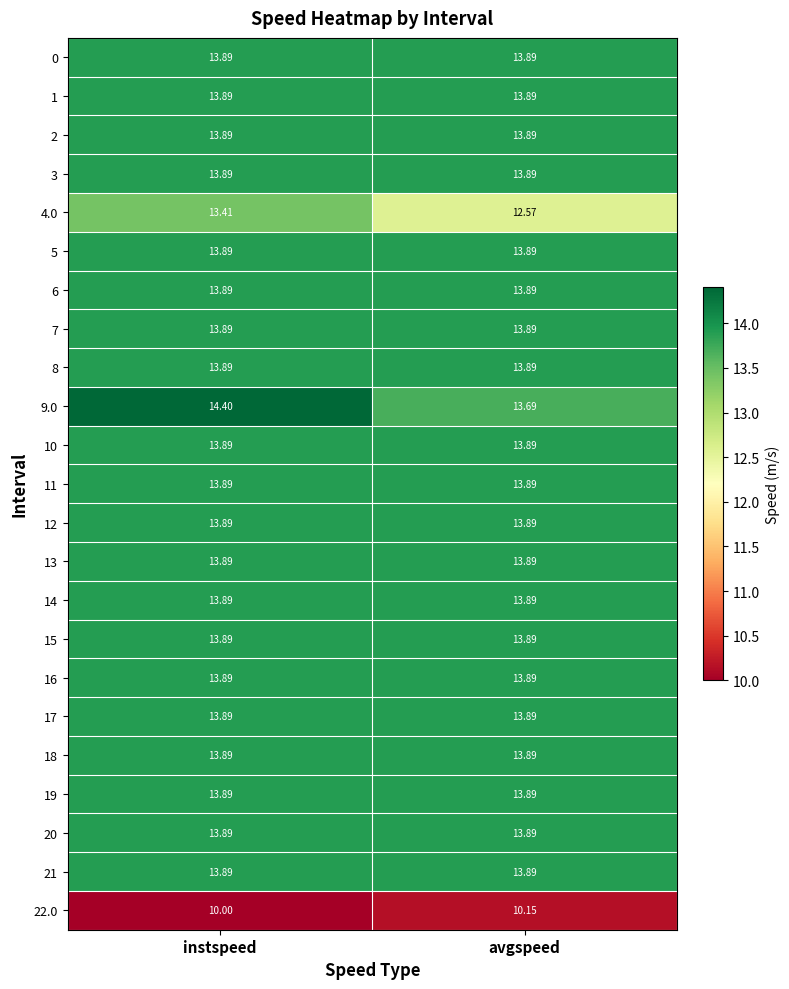

Count the number of categories in the chart.

2